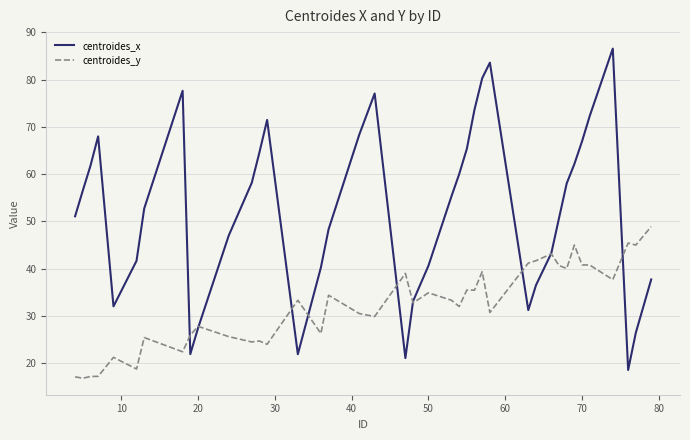

How many lines are shown in the chart?

2